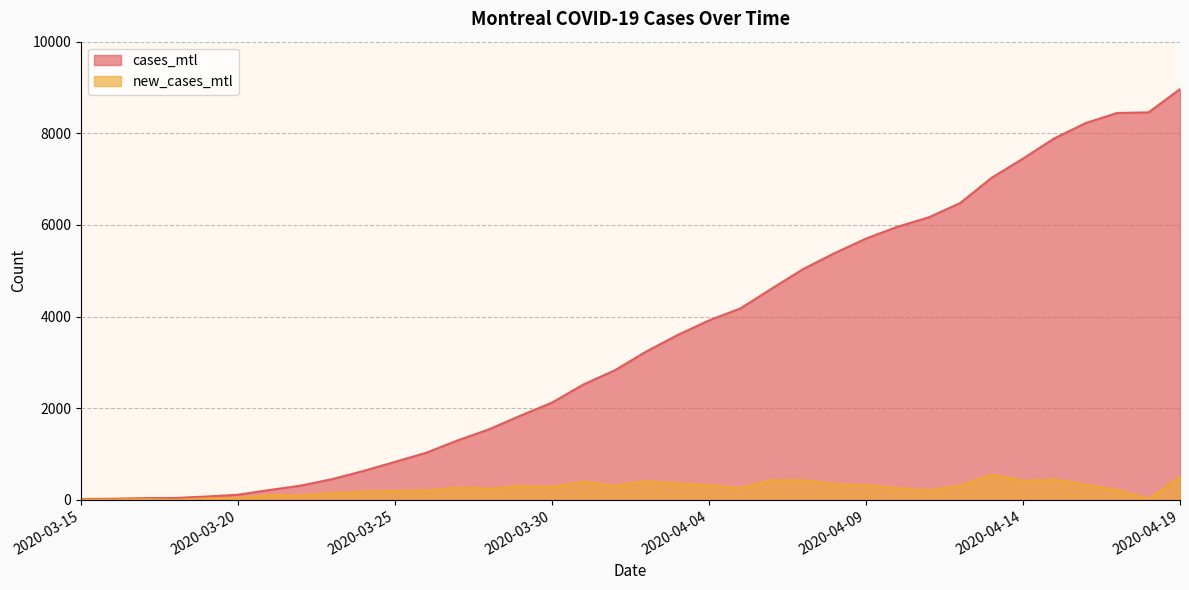

What is the greatest value displayed?

8964